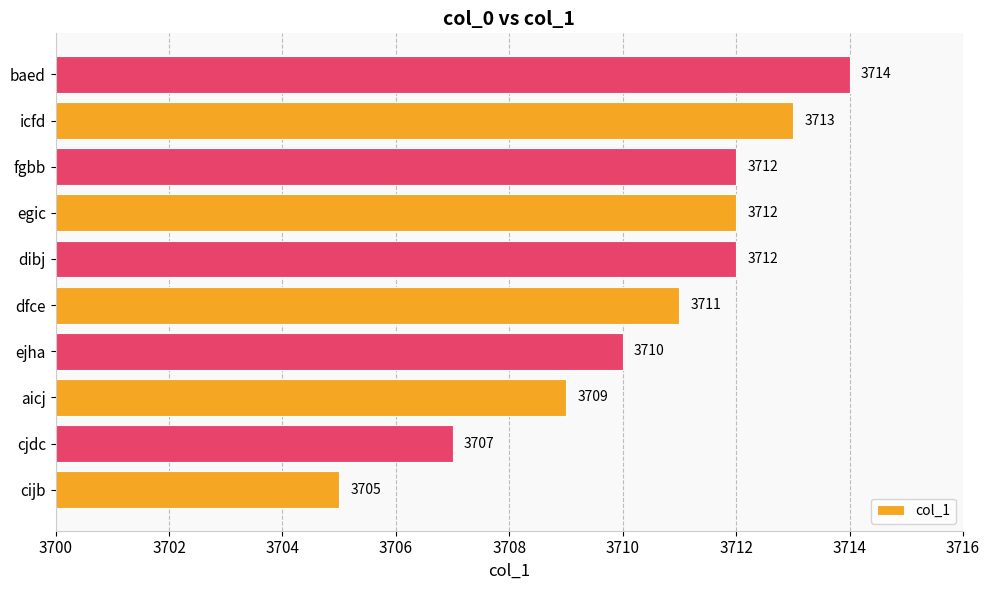

Is it true that the value at aicj is 3709?

True